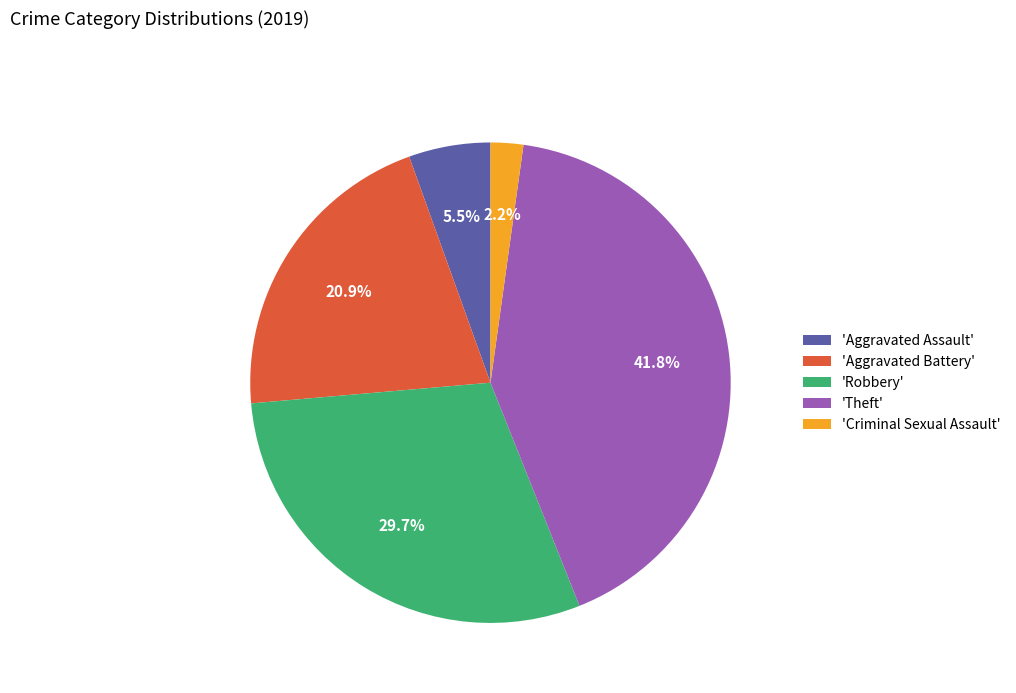

Is the sum of 'Theft' and 'Criminal Sexual Assault' greater than half?

No